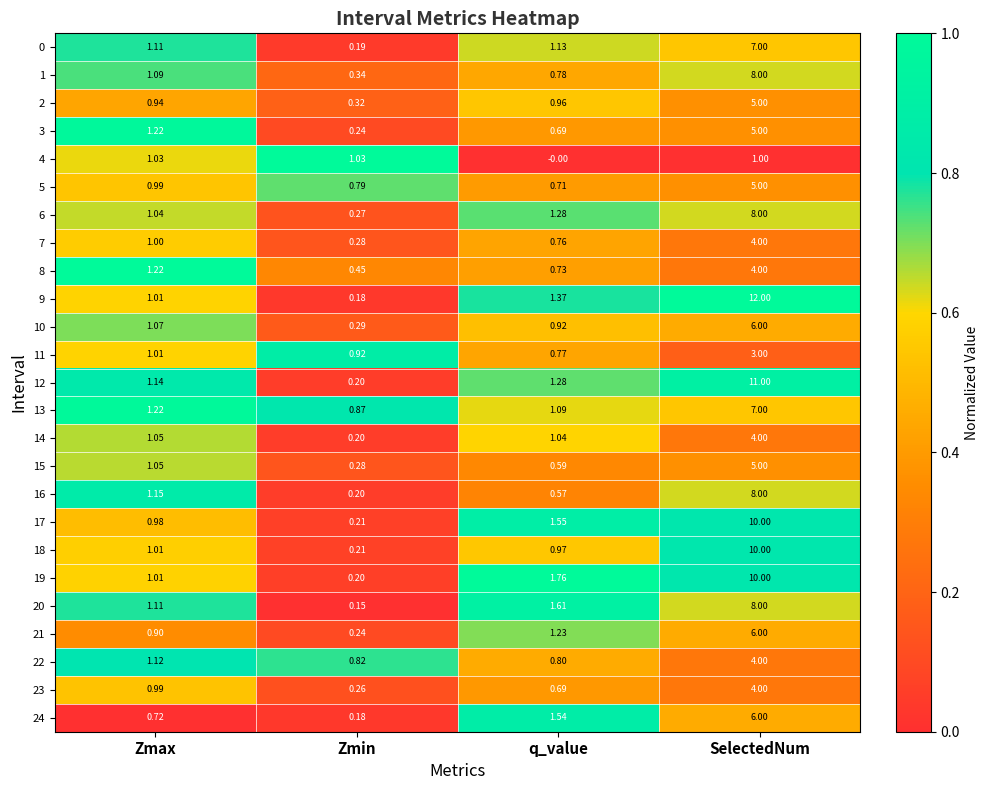

At which label is 24 closest to 3?

q_value